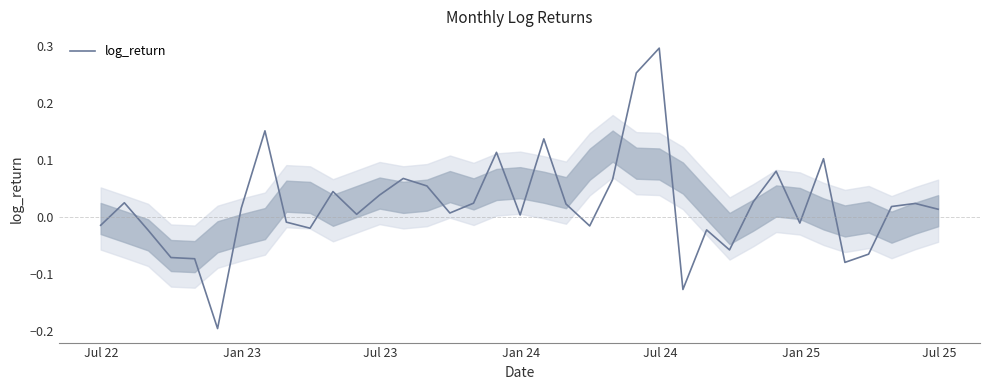

How many lines are shown in the chart?

1